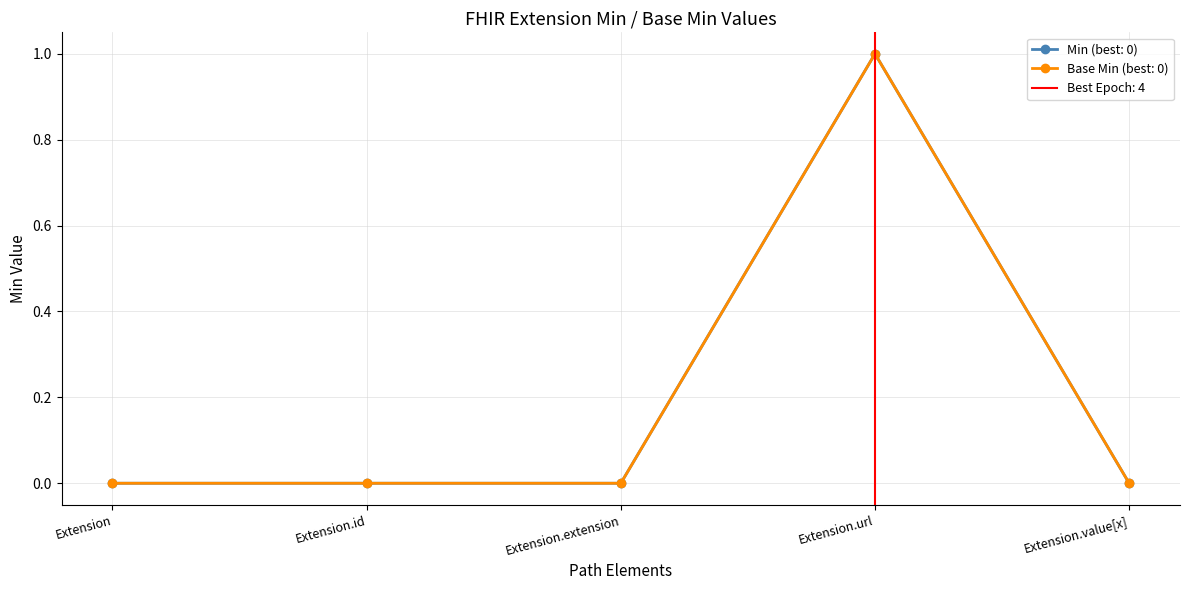

The value of Base Min at Extension.extension is 0. True or false?

True